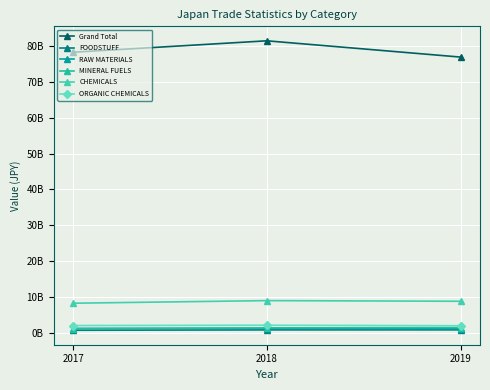

At how many categories does at least one series exceed 50474366588?

3